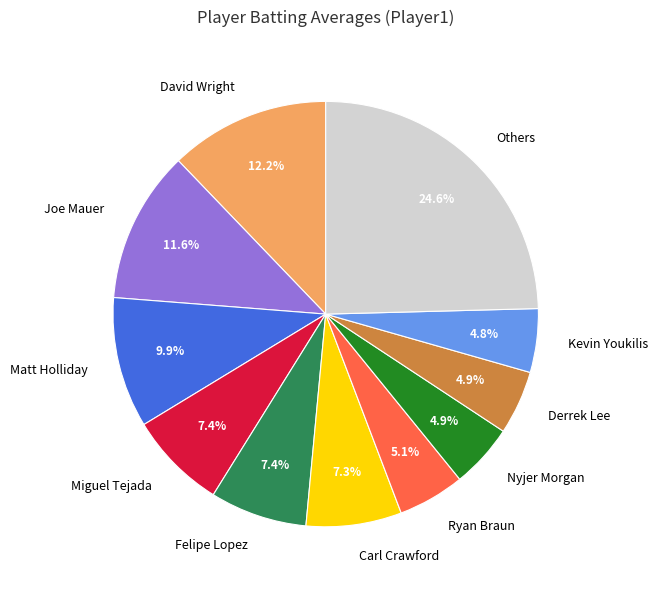

Is Nyjer Morgan the majority of the pie?

No